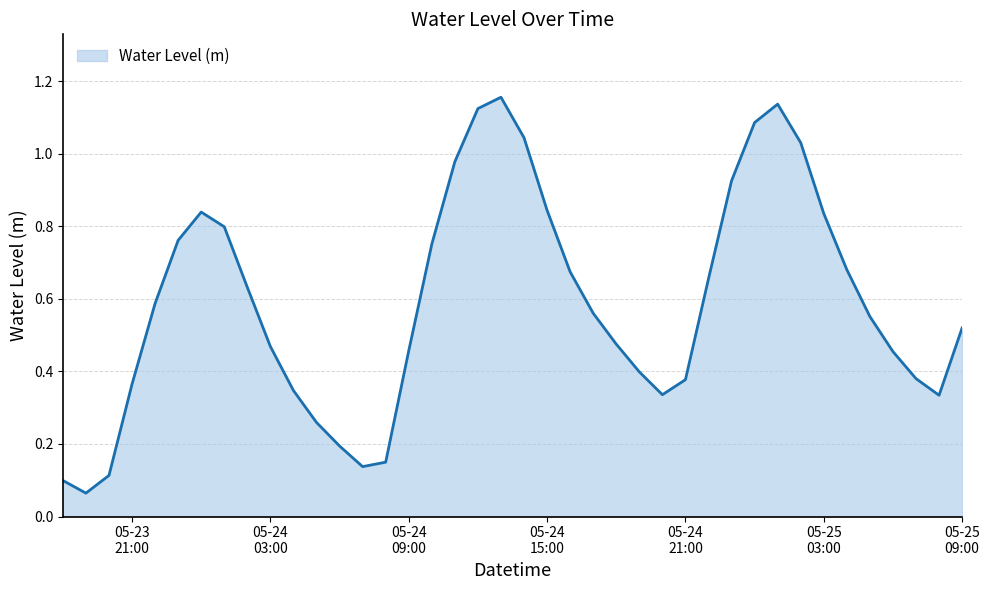

At which category does the chart reach its minimum across all series?

2024-05-23 19:00:00